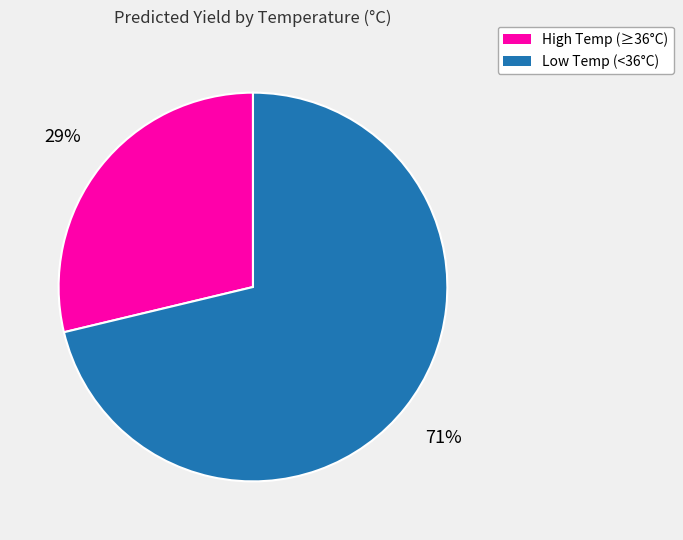

Does any single category account for the majority?

Yes